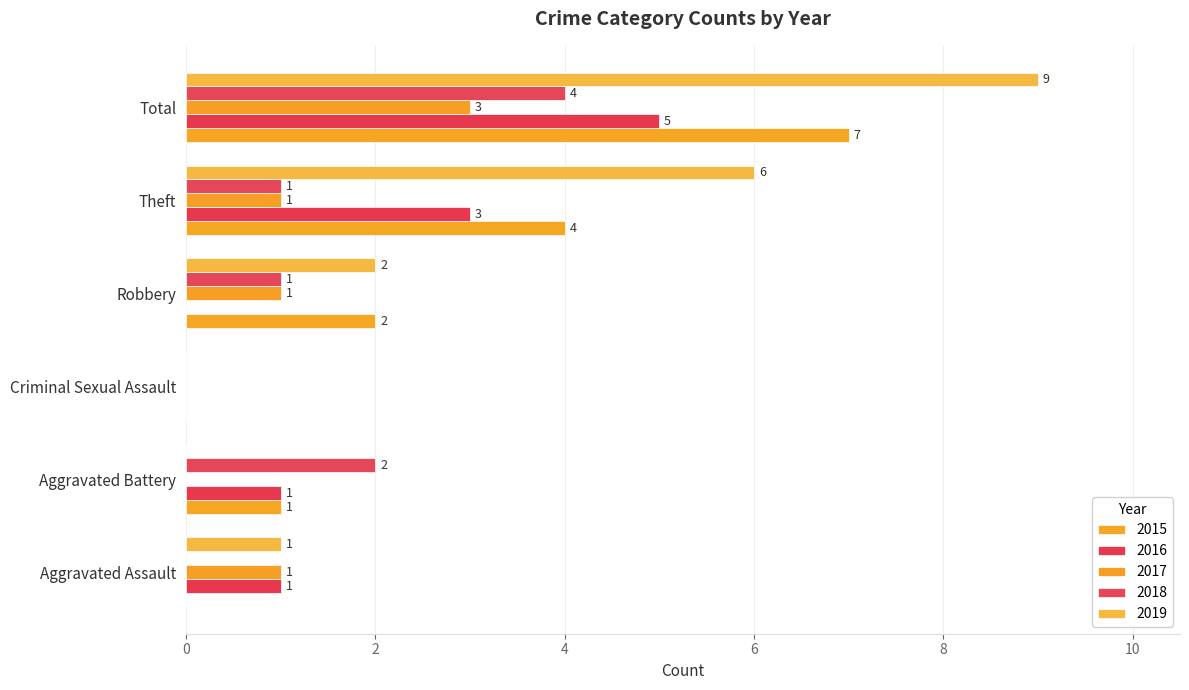

At which label does 2016 reach its minimum?

Criminal Sexual Assault